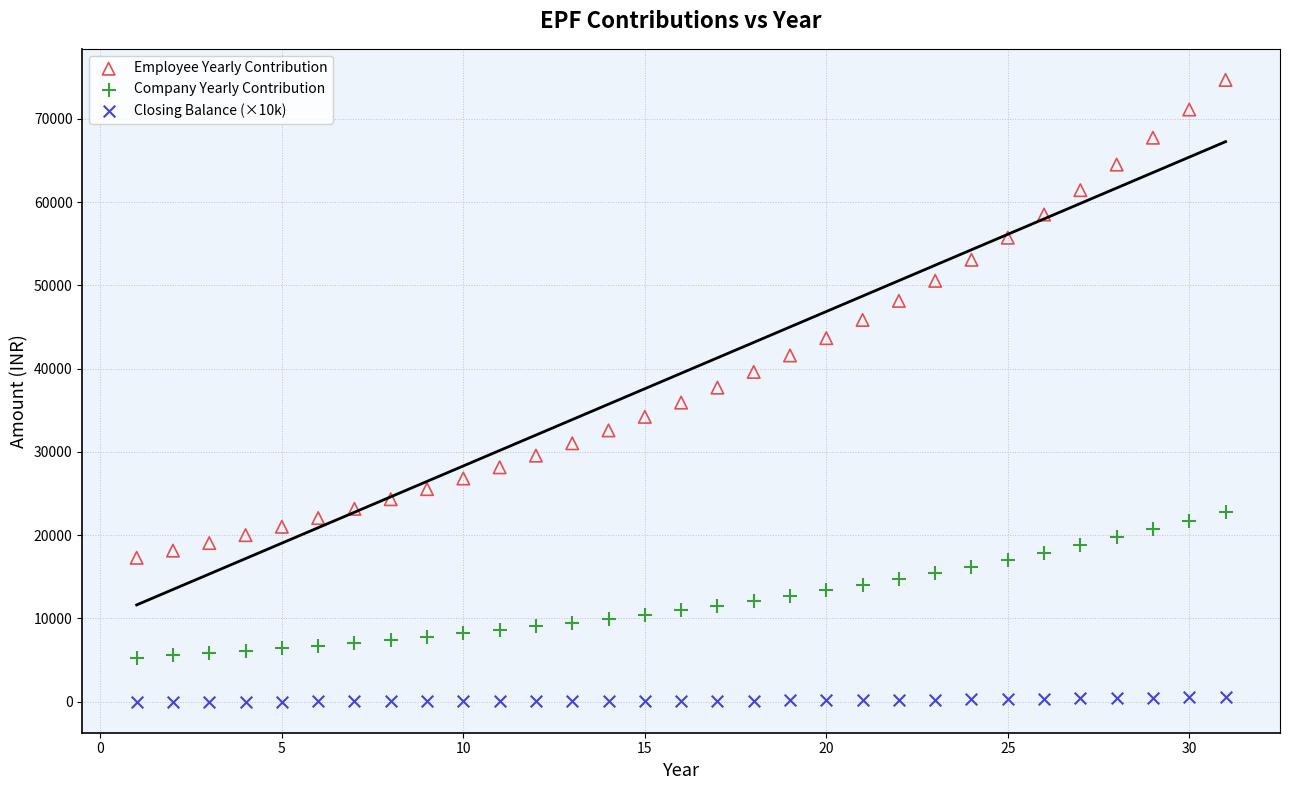

Which series reaches the maximum Y coordinate?

Employee Yearly Contribution